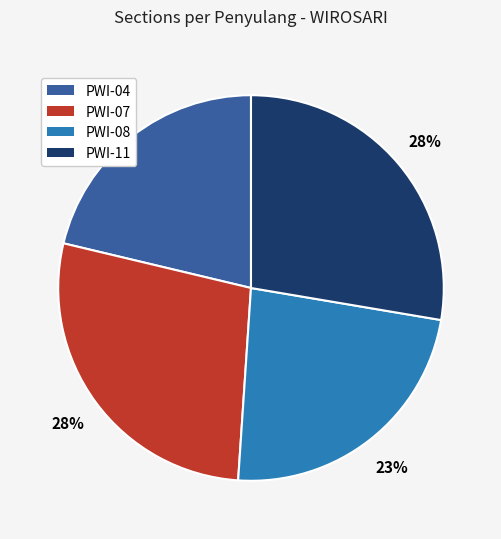

What percentage is the PWI-11 slice, to the nearest percent?

28%